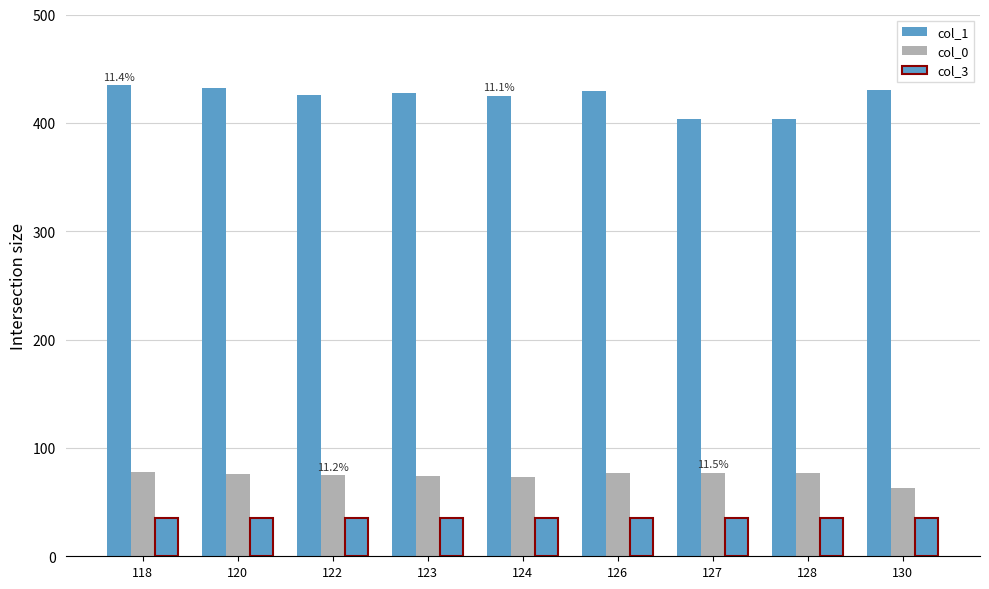

Reading left to right, list all the values displayed in this chart.

col_1: 435	432	426	428	425	429	404	404	430
col_0: 78	76	75	74	73	77	77	77	63
col_3: 35	35	35	35	35	35	35	35	35